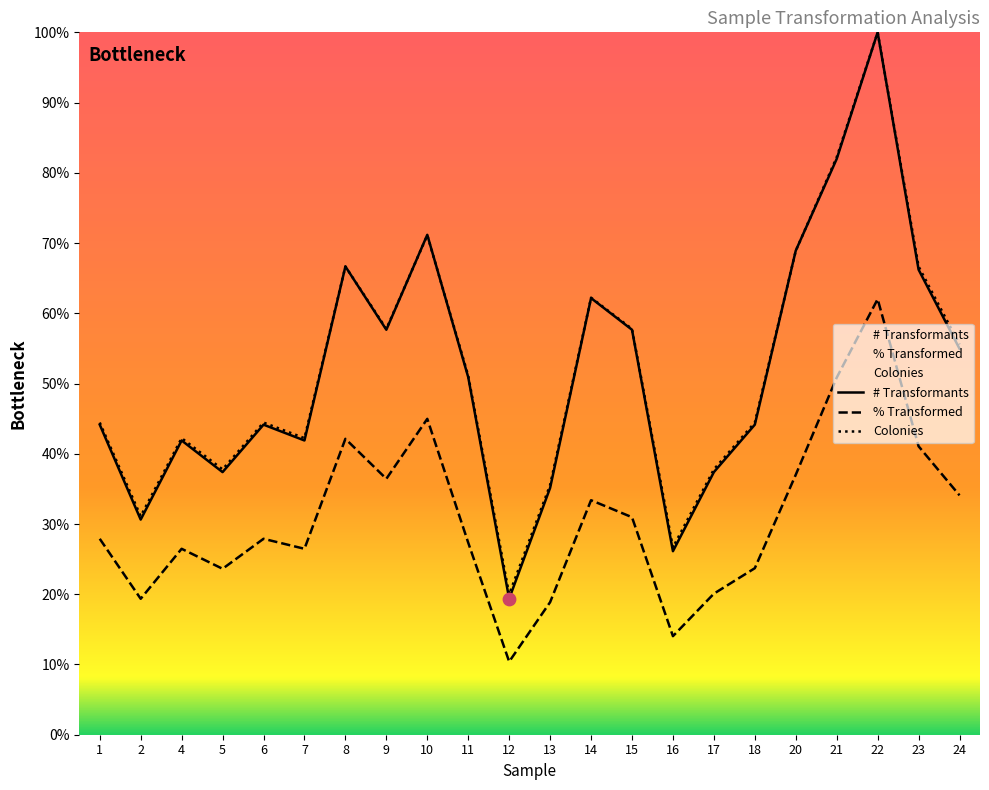

Which series contains the highest Y value?

# Transformants